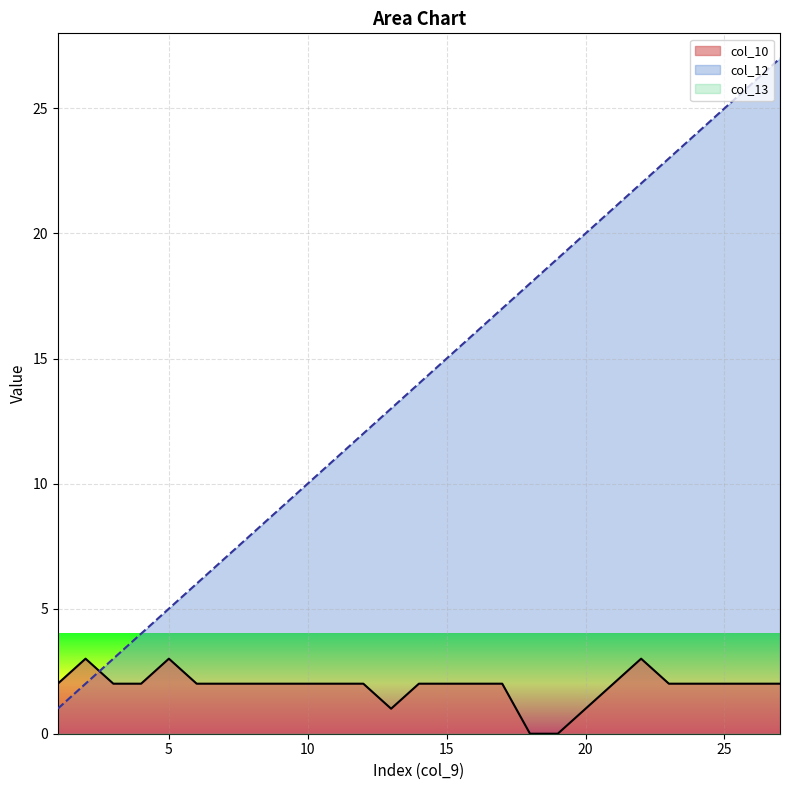

What is the greatest value displayed?

27